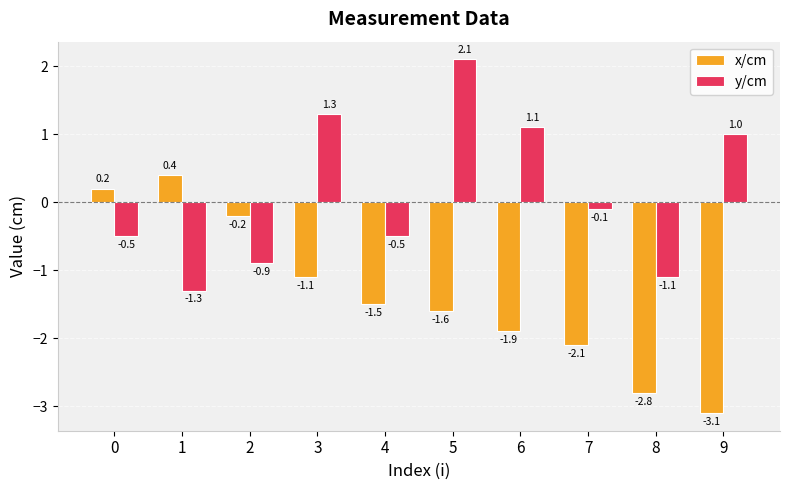

What is the sum of the y/cm values at 4 and 8?

-1.6